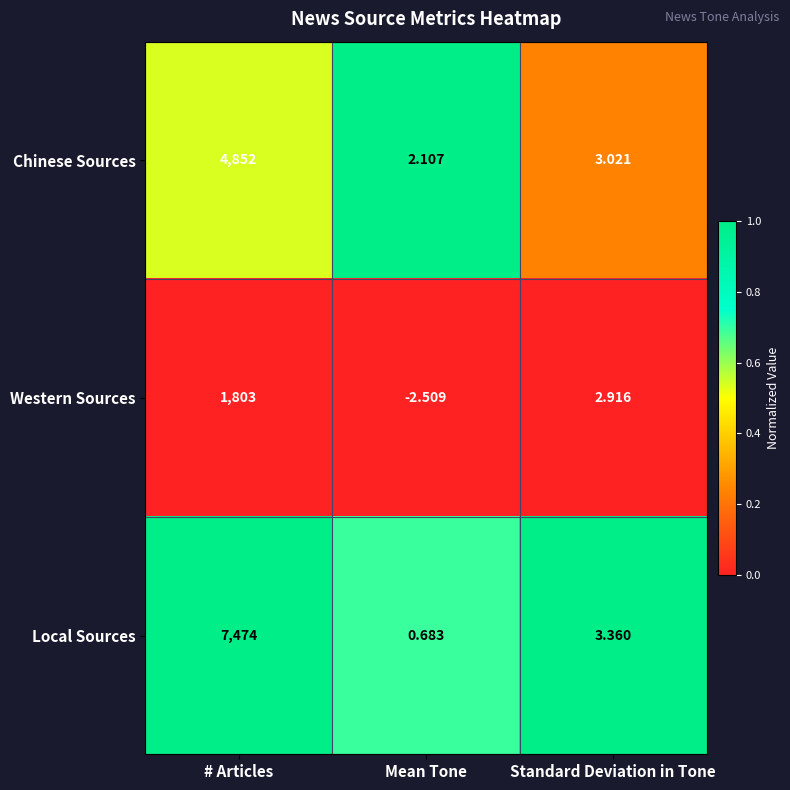

Rank the series by their average value, from highest to lowest.

Local Sources, Chinese Sources, Western Sources